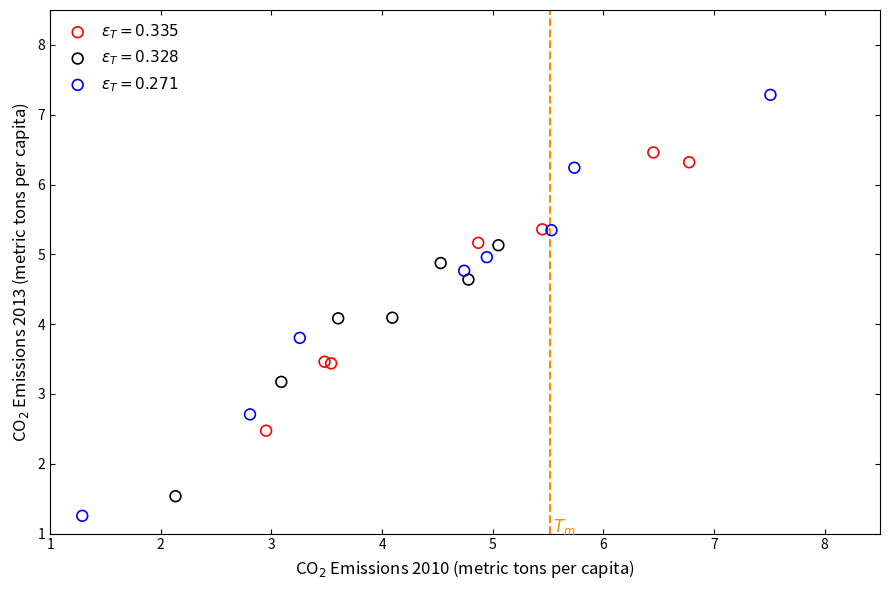

What are all the series names shown in the legend?

$\varepsilon_T=0.335$, $\varepsilon_T=0.328$, $\varepsilon_T=0.271$